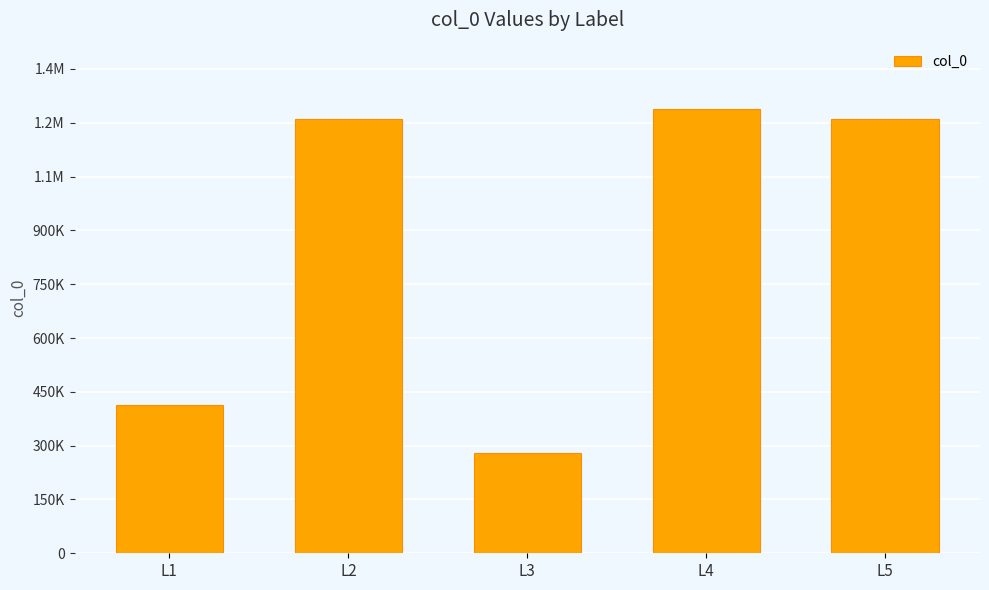

List the labels in order of value, largest first.

L4, L5, L2, L1, L3